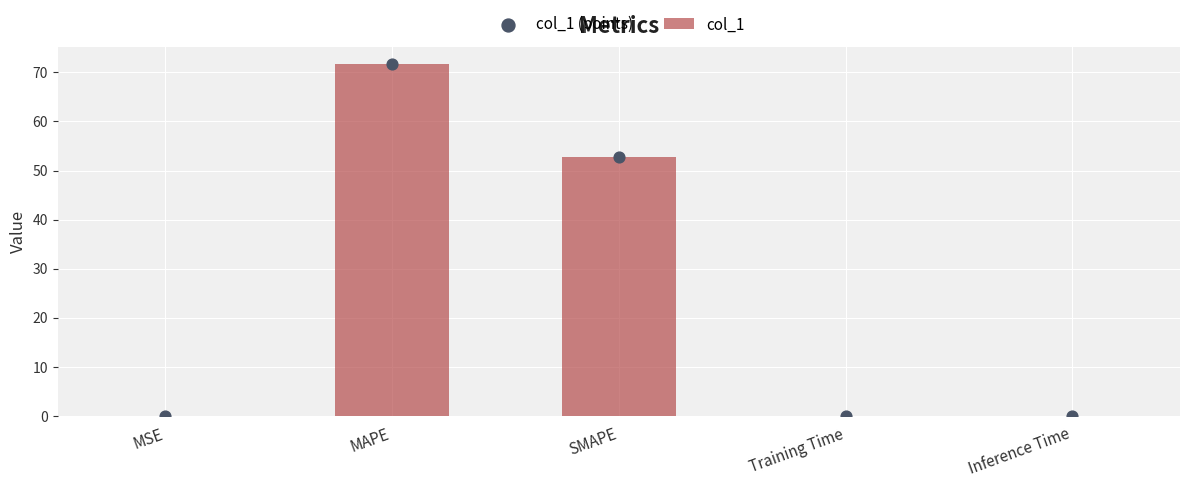

What is the total value across all series at MSE?

0.1